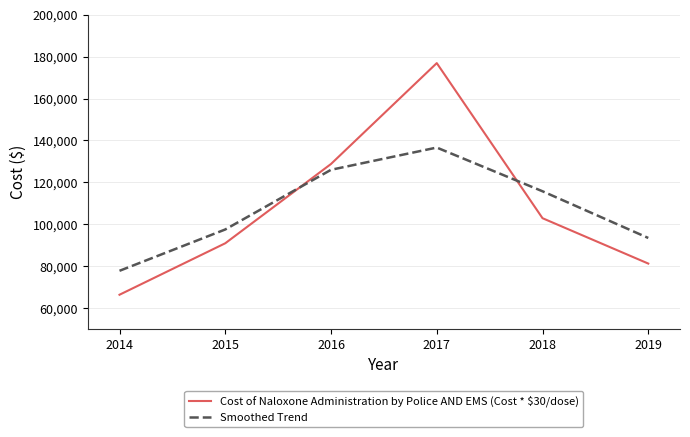

After their last crossing, which series has the higher values: Cost of Naloxone Administration by Police AND EMS (Cost * $30/dose) or Smoothed Trend?

Smoothed Trend